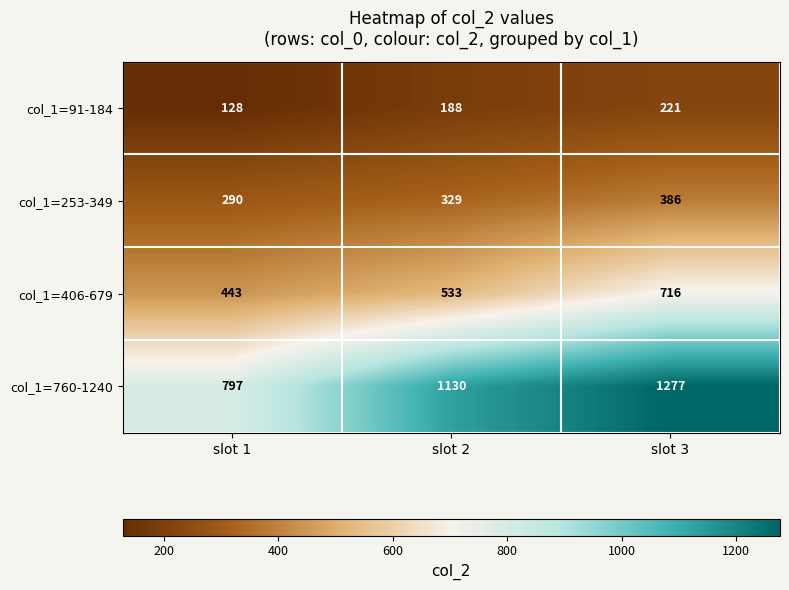

Is it true that col_1=760-1240 equals 521 at slot 1?

False